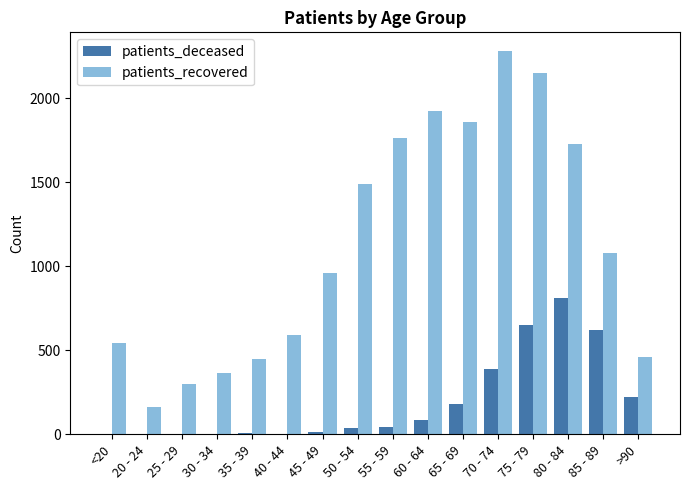

Is it true that patients_deceased equals 812 at 85 - 89?

False